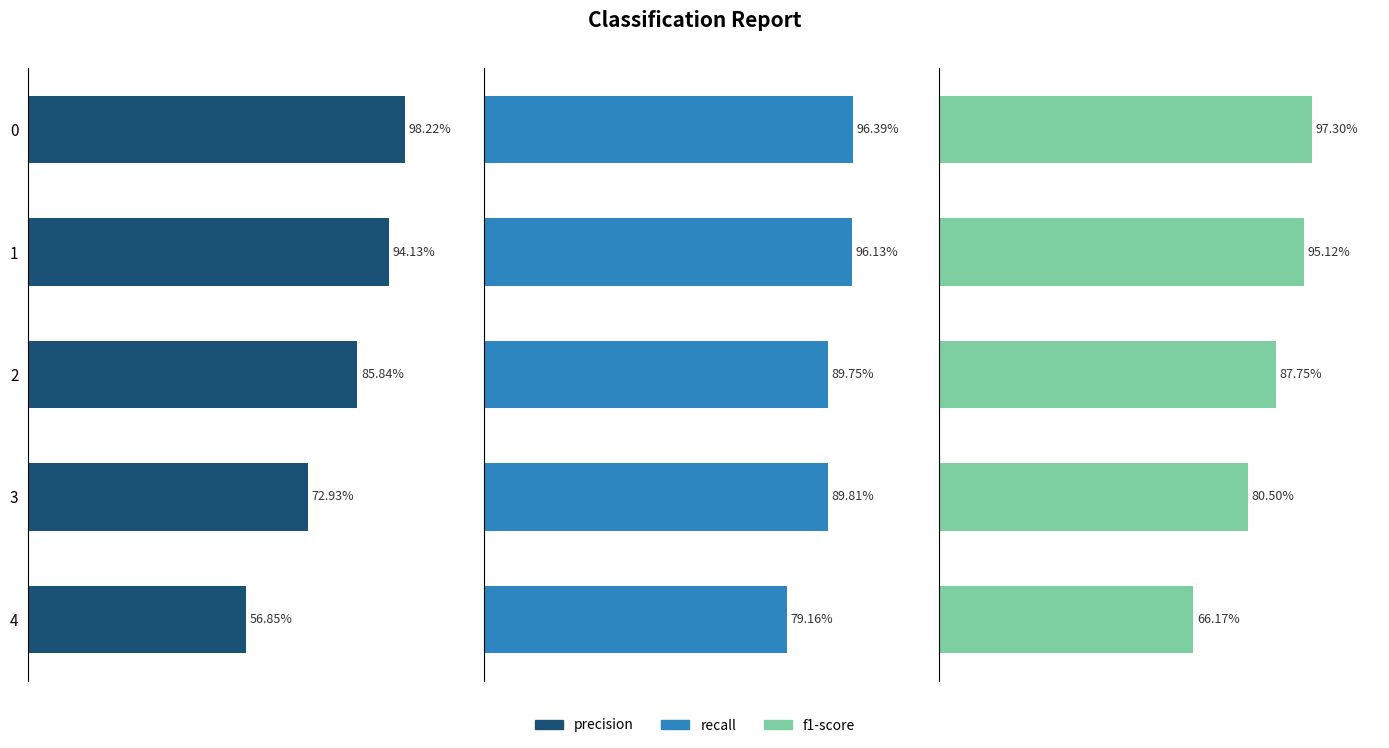

Between 2 and 4, which series saw the biggest shift?

precision